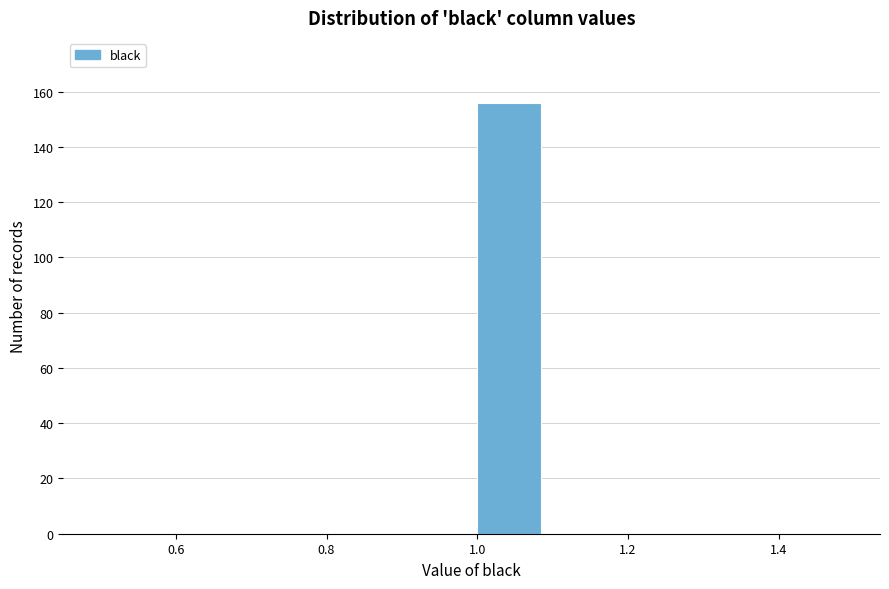

Reading left to right, transcribe this chart: for each bar, give the range it covers on the x-axis and its height. The values are not printed on the chart, so give them approximately, as read against the axis.

0.5 to 0.6: 0
0.6 to 0.7: 0
0.7 to 0.8: 0
0.8 to 0.9: 0
0.9 to 1.0: 0
1.0 to 1.1: 156
1.1 to 1.2: 0
1.2 to 1.3: 0
1.3 to 1.4: 0
1.4 to 1.5: 0